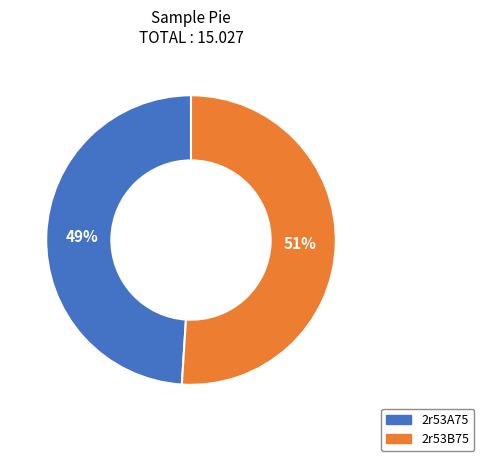

True or false: 2r53A75 accounts for 49% of the total.

True